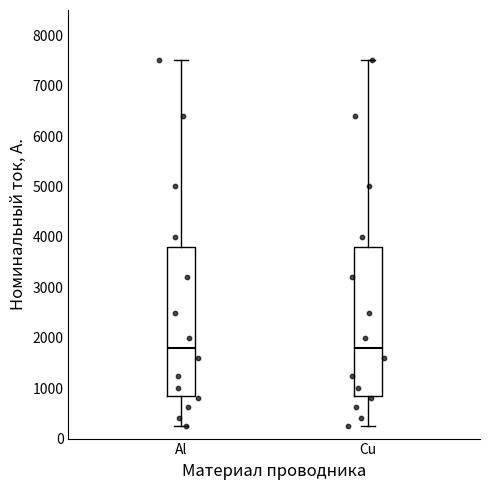

Where is the lower edge of the box for Cu on the y-axis? The values are not printed on the chart, so give them approximately, as read against the axis.

900